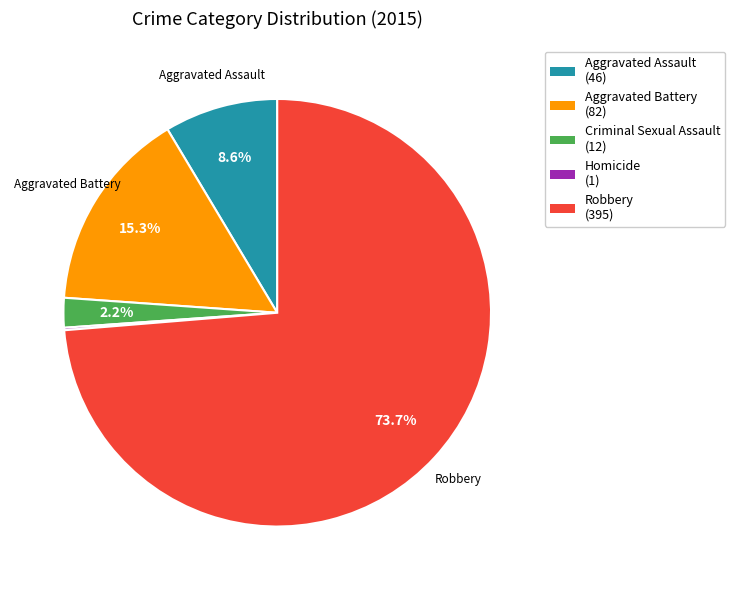

What is the largest slice in the pie chart?

Robbery